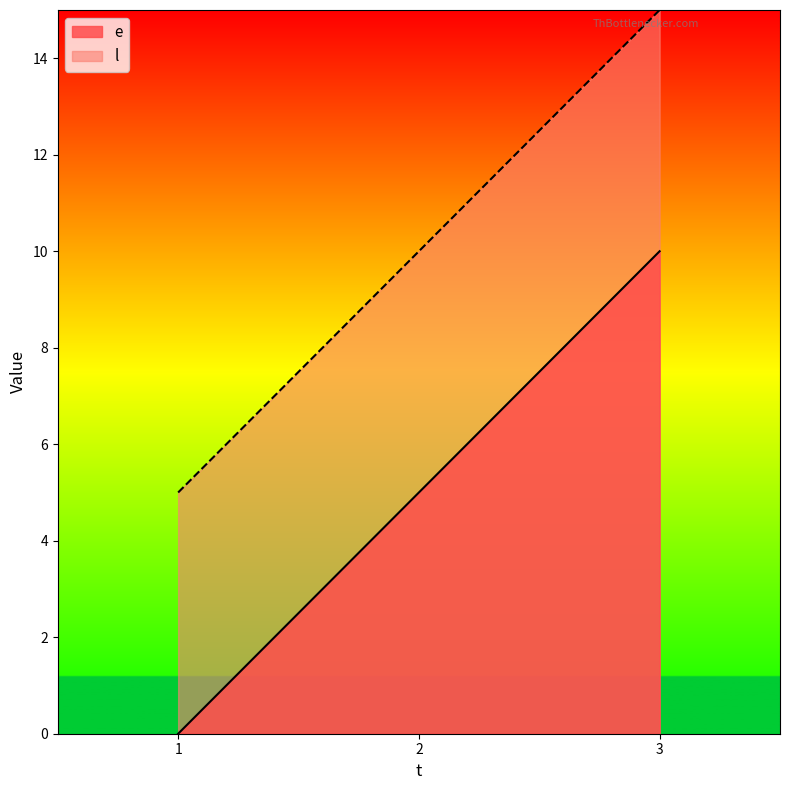

At which category does the chart reach its peak across all series?

3